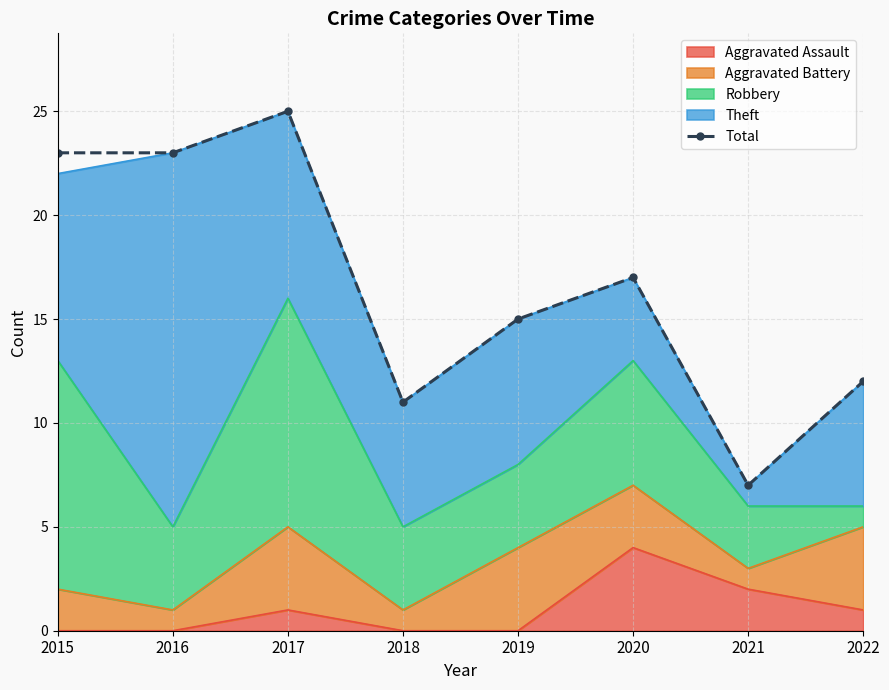

Reading right to left, extract all data points from this chart.

2022=12	2021=7	2020=17	2019=15	2018=11	2017=25	2016=23	2015=23